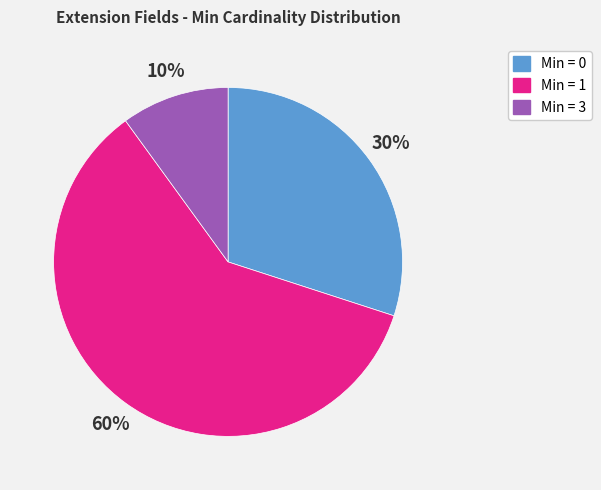

Between Min = 1 and Min = 0, which is larger?

Min = 1